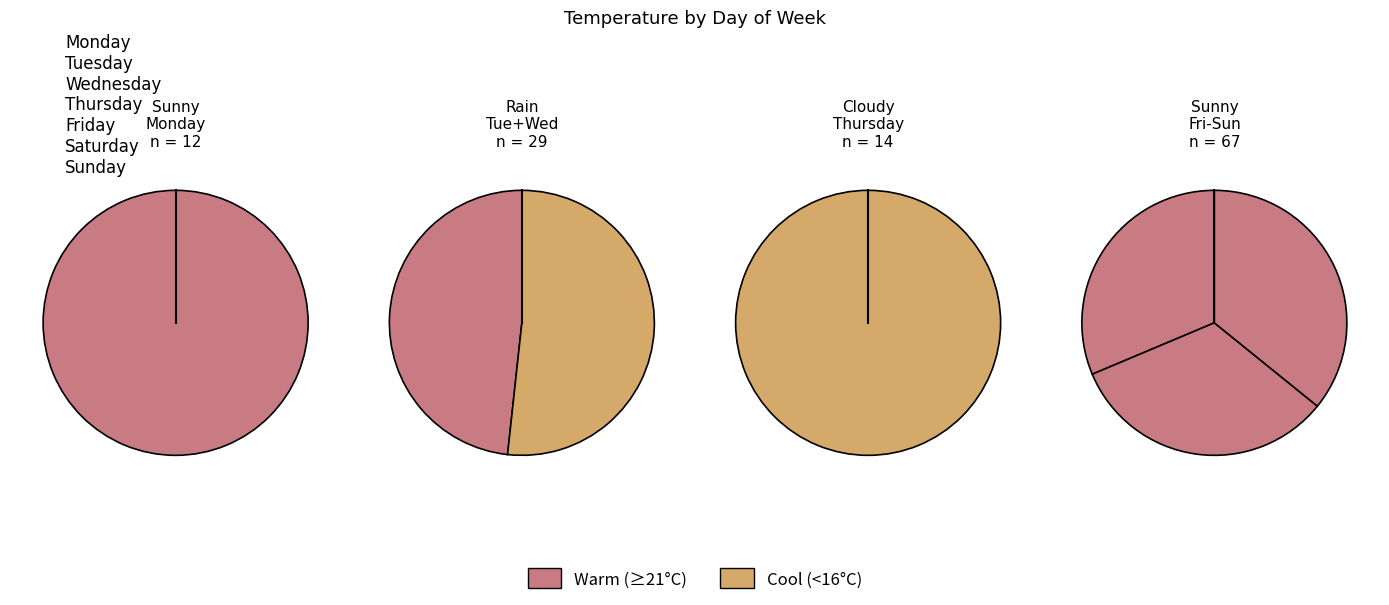

Which slice is the largest?

Sunday